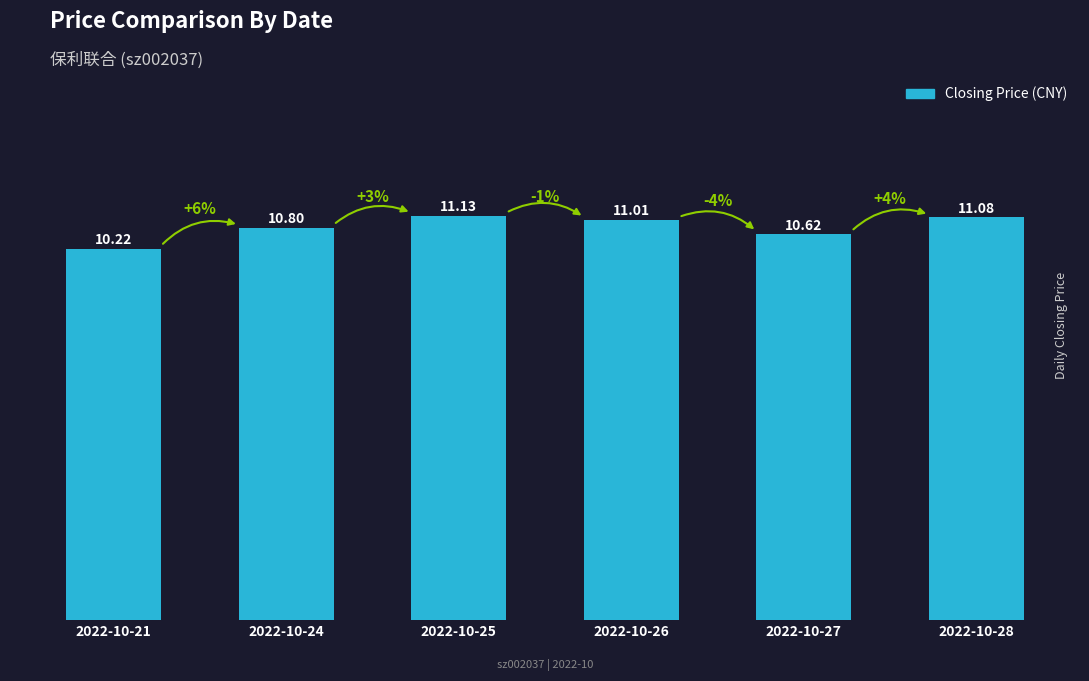

What is the value of the 4th bar from the left?

11.0